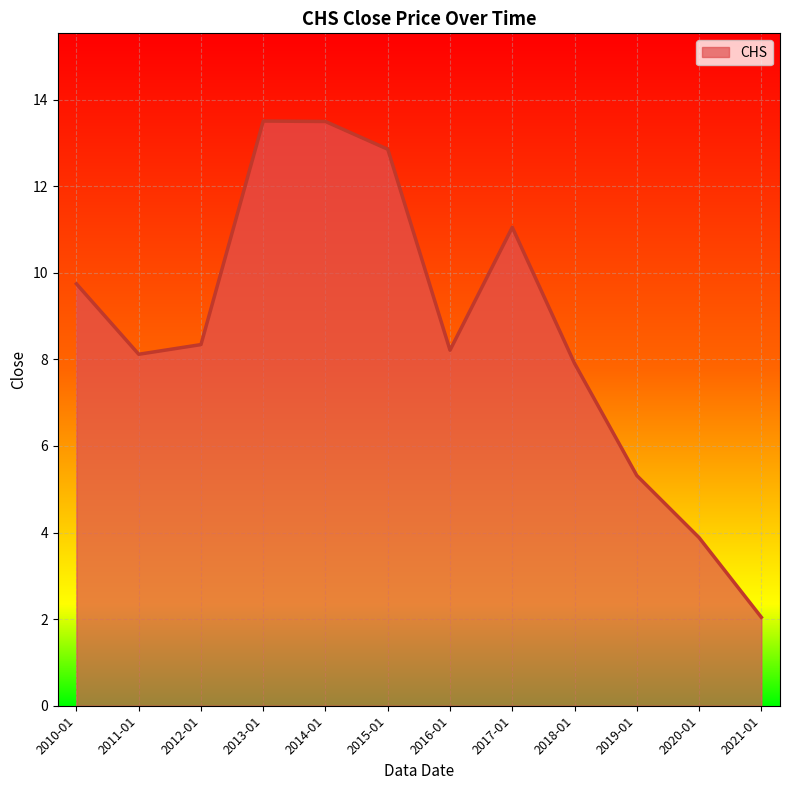

What position from the right is 2019-01?

3